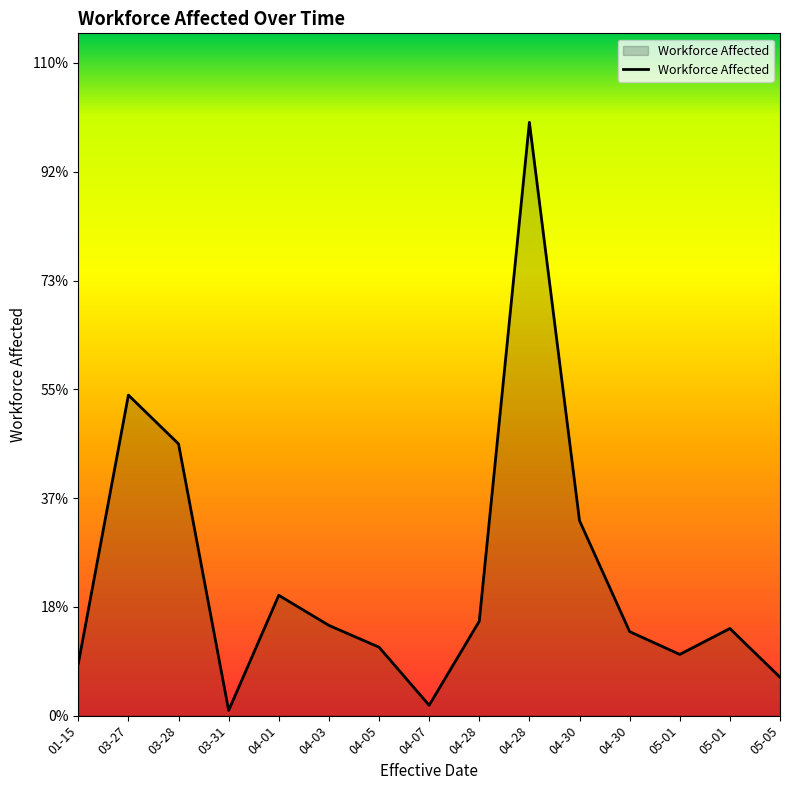

Rank the categories by value from lowest to highest.

03-31, 04-07, 05-05, 01-15, 05-01, 04-05, 04-30, 05-01, 04-03, 04-28, 04-01, 04-30, 03-28, 03-27, 04-28